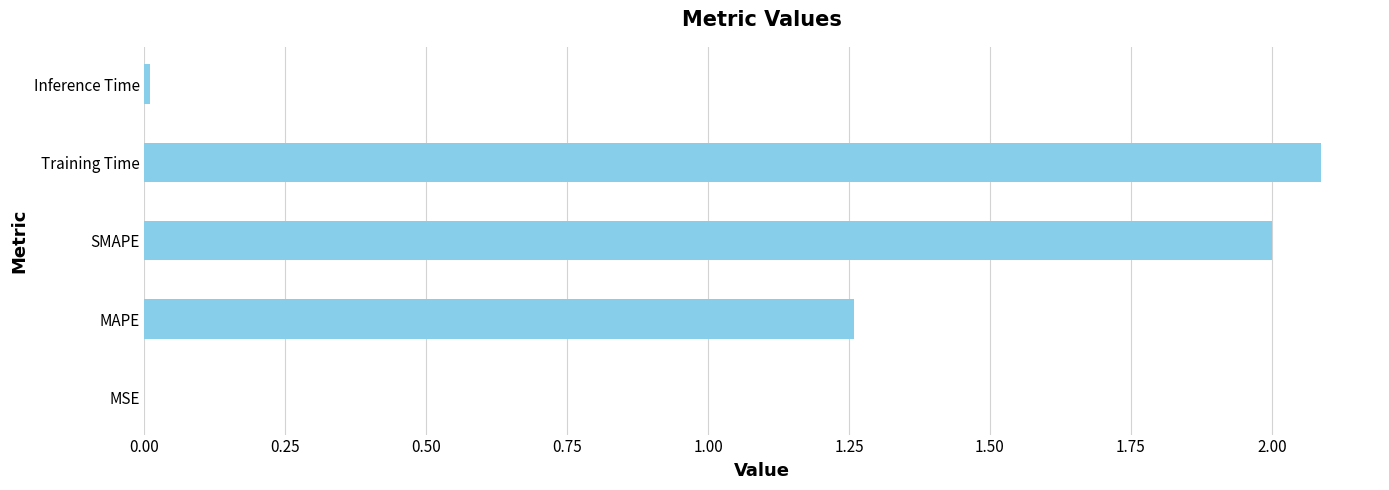

The chart shows a value of 0.0 at MSE. True or false?

True